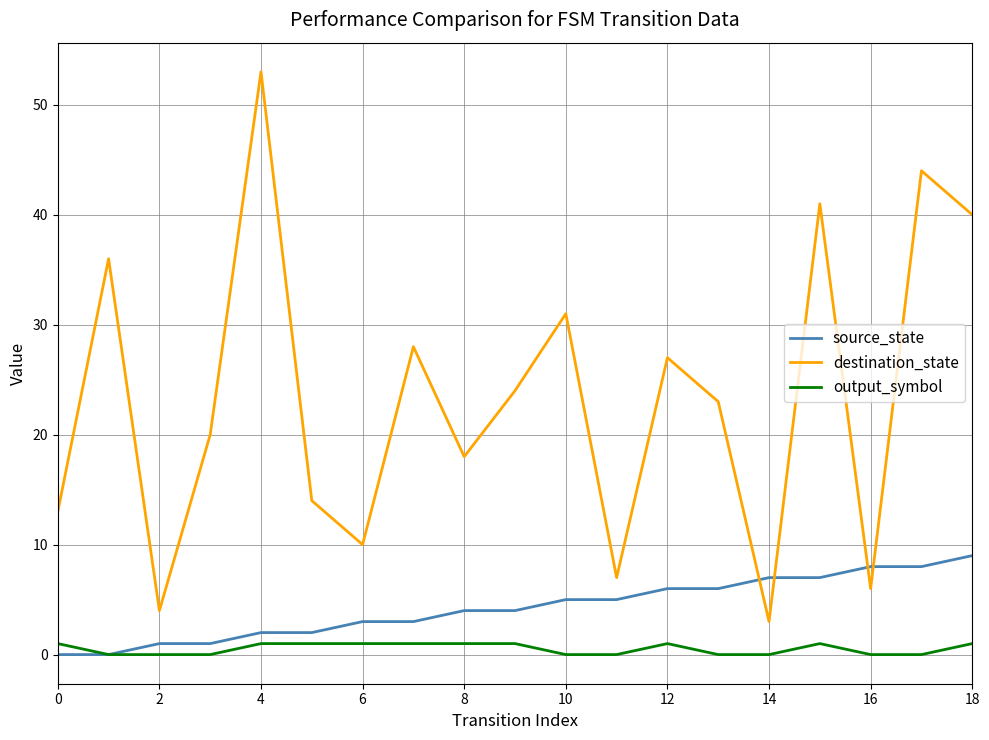

Which series has the largest total across all categories?

destination_state